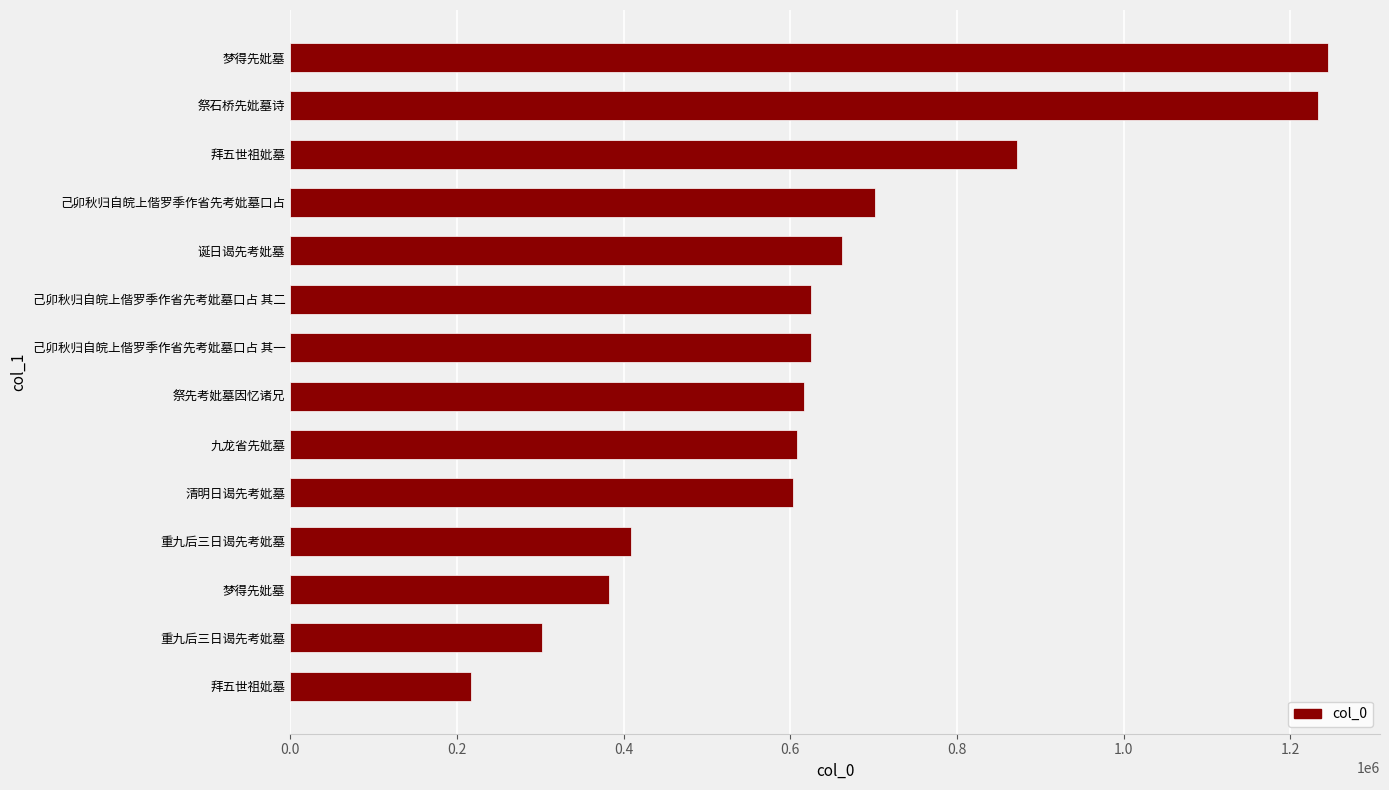

How many bars are there in total?

14